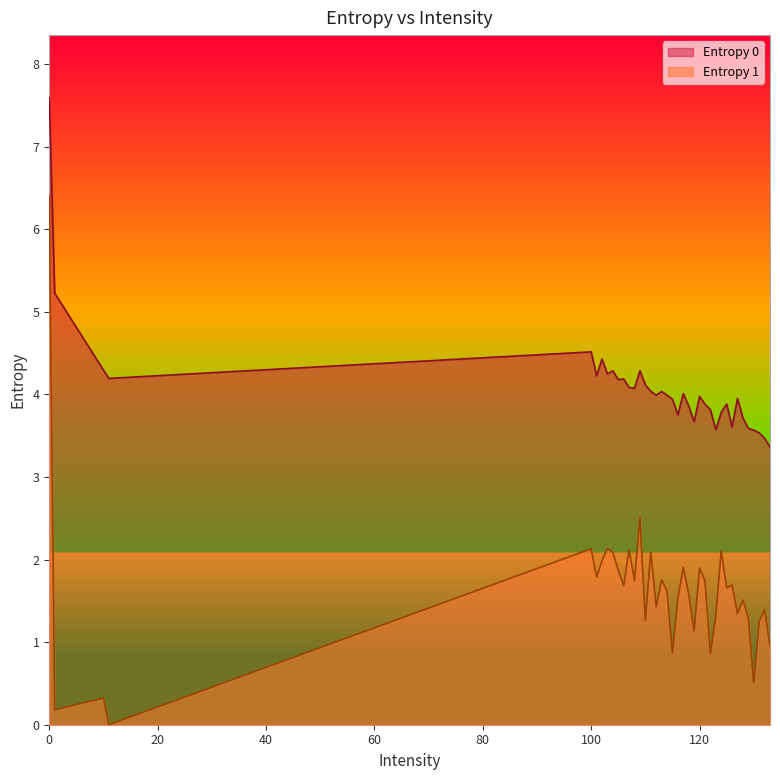

How many interior local peaks (higher than both neighbors) does the data have?

10